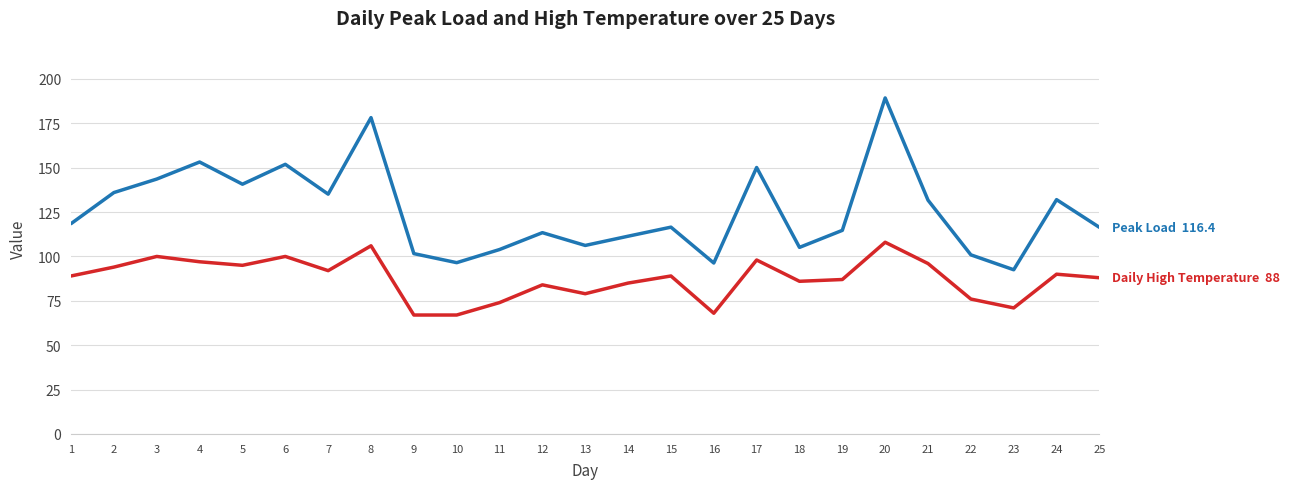

How many categories are shown in the chart?

25